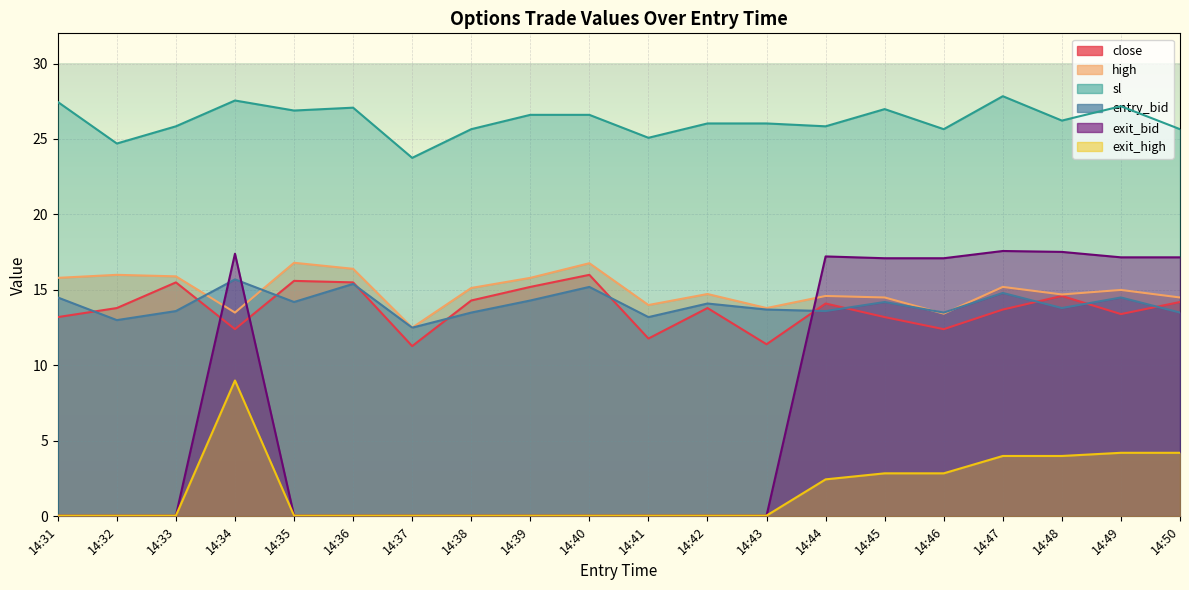

Which has a higher value, 14:47 or 14:36?

14:36